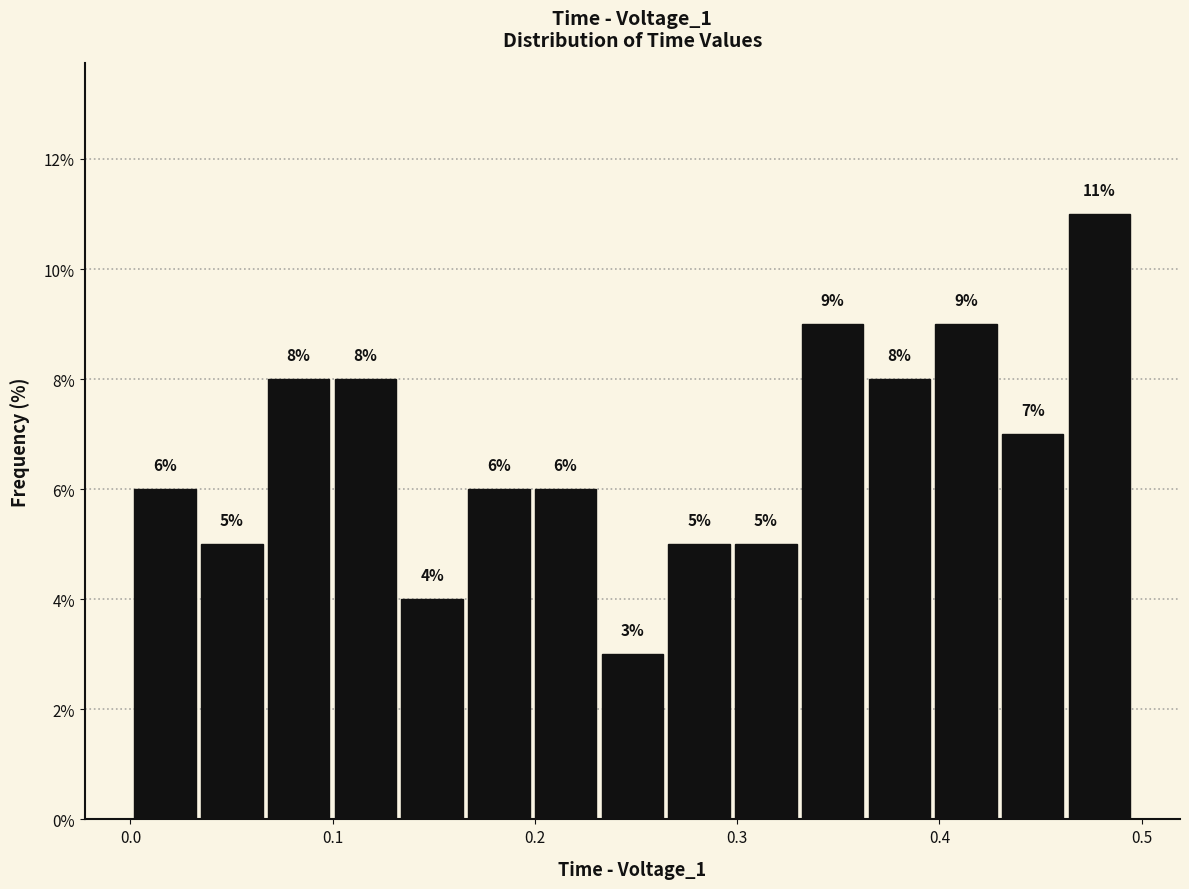

Read against the x-axis, roughly where is the centre of the tallest bar?

0.48